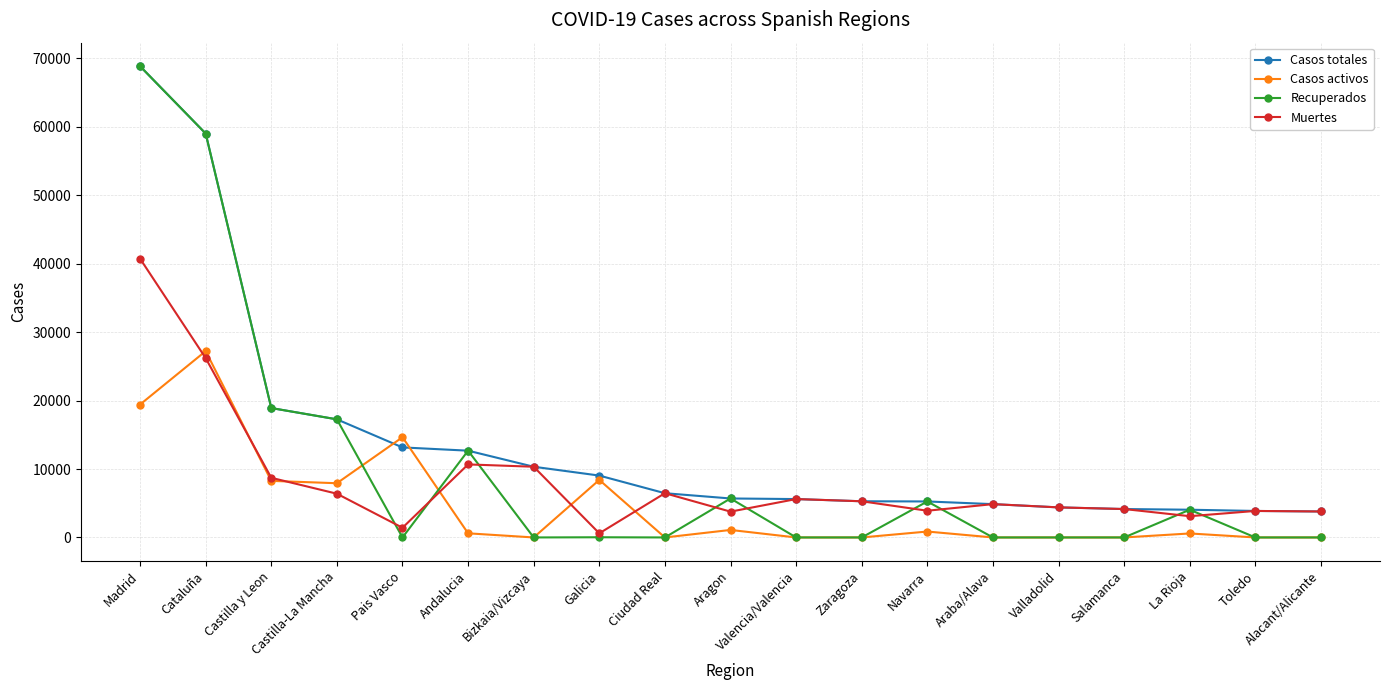

Which label corresponds to the largest value in the chart?

Madrid